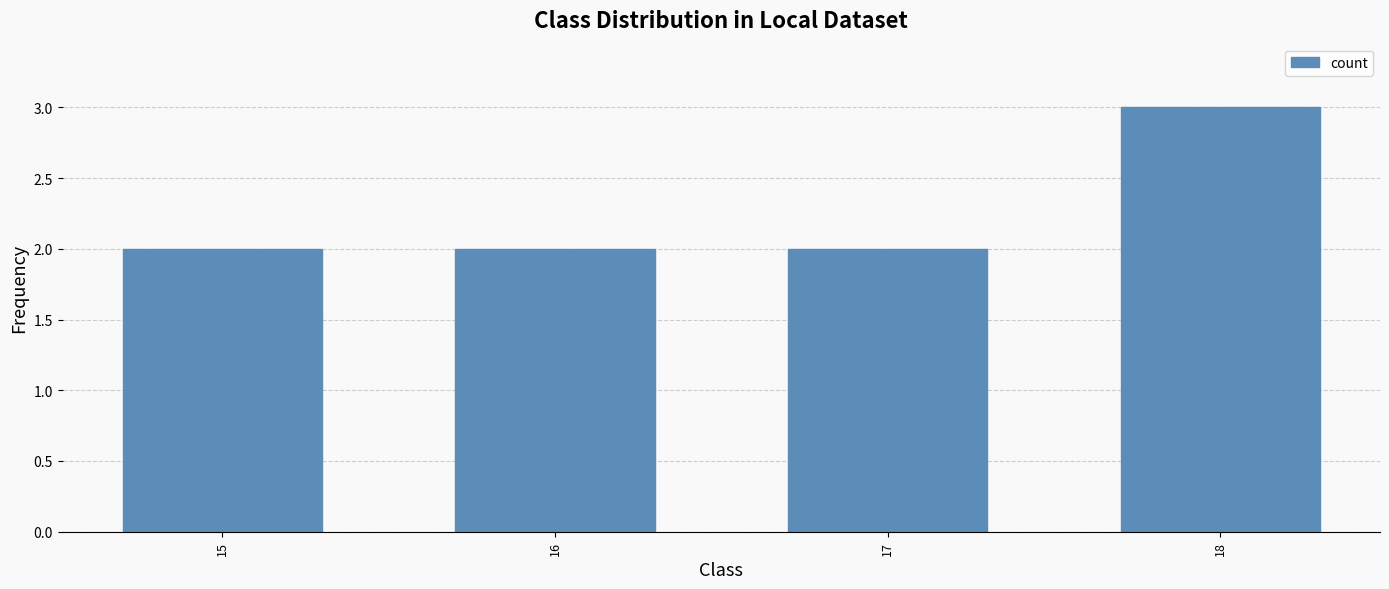

What is the value of the 1st bar from the left?

2